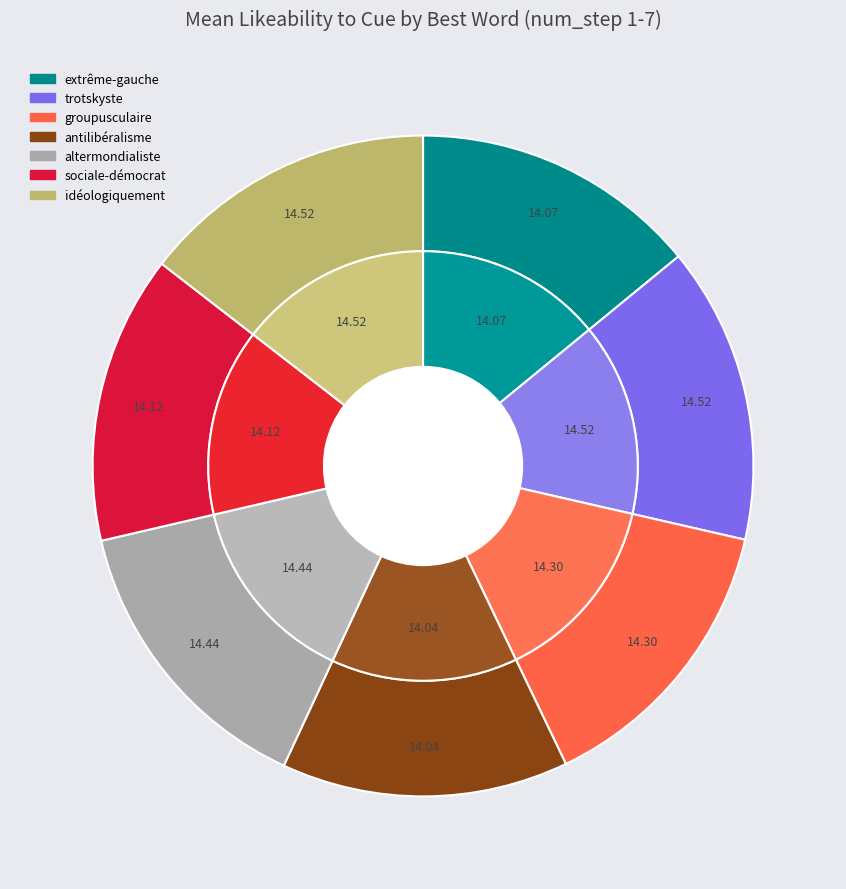

What percentage is the sociale-démocrat slice, to the nearest percent?

14%